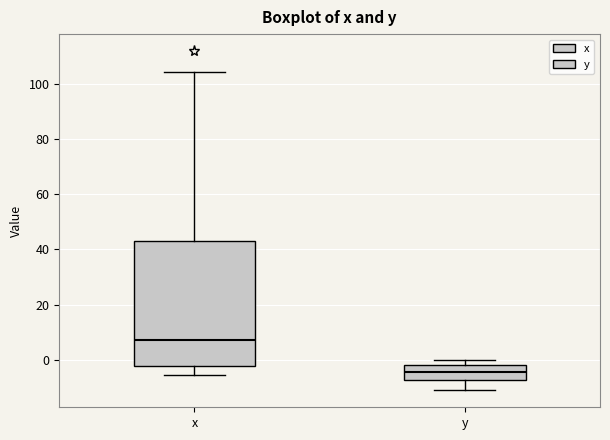

Which box's median line is the highest?

x